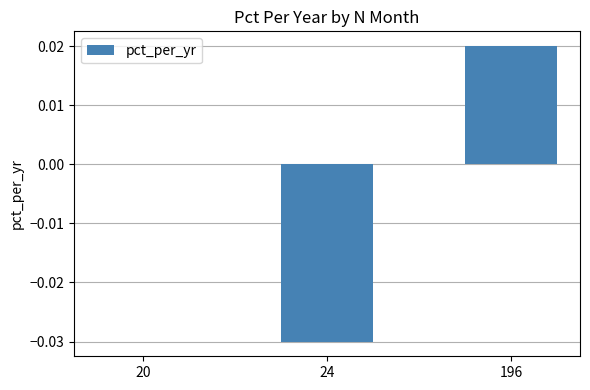

True or false: the data shows 0.0 at 196.

True